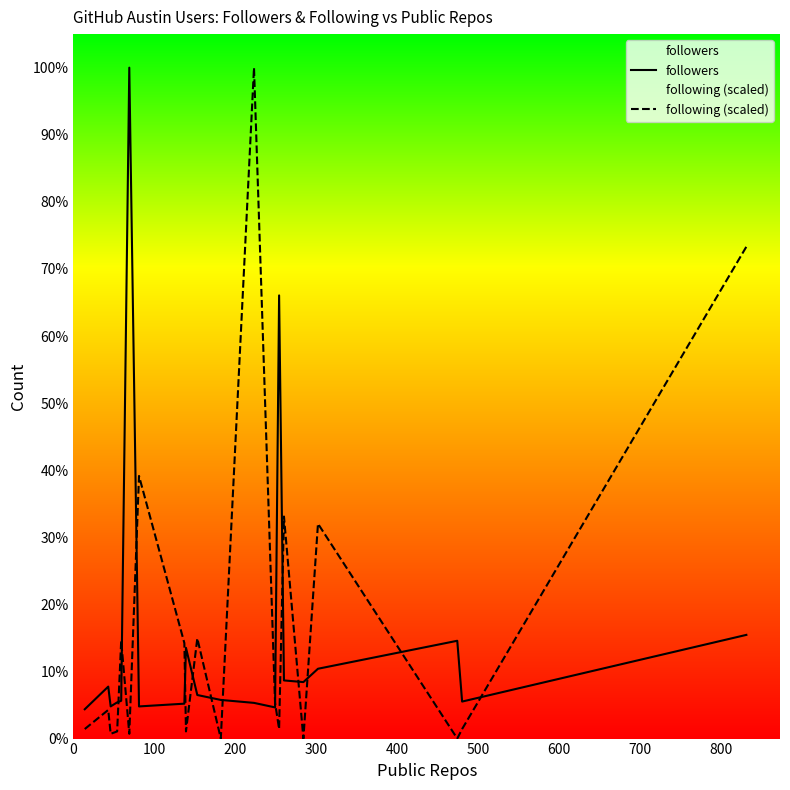

Which series ends up on top after the final intersection of following (scaled) and followers?

following (scaled)